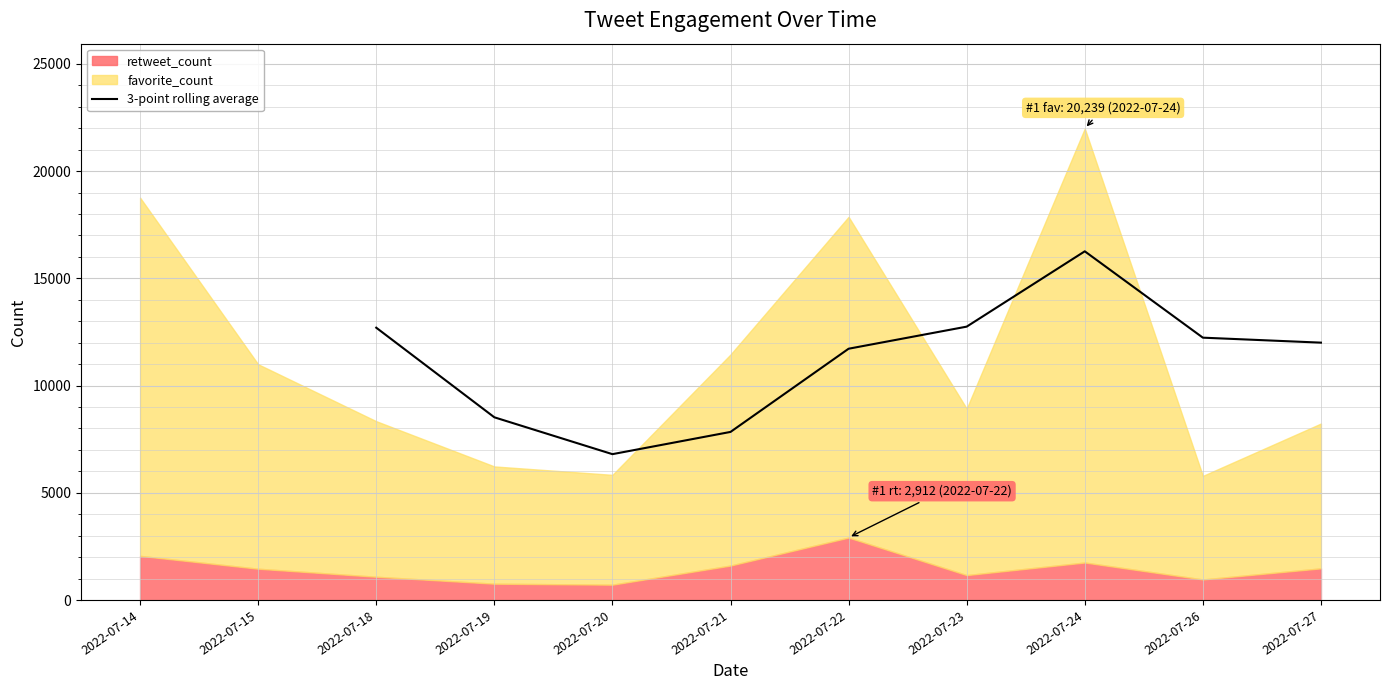

At which label does 3-point rolling average reach its minimum?

2022-07-20